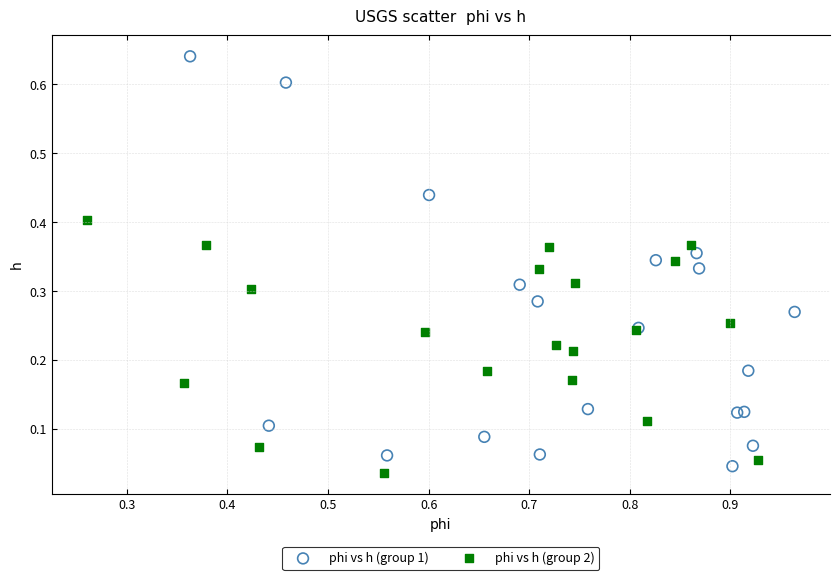

Which series has the widest spread of Y values?

phi vs h (group 1)